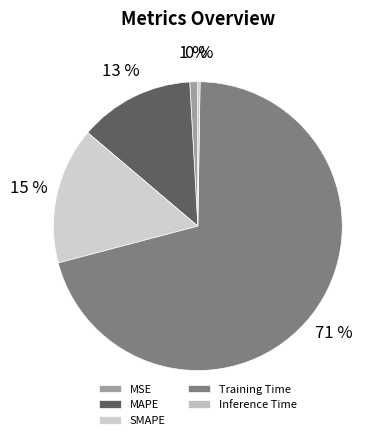

True or false: Inference Time accounts for 11% of the total.

False